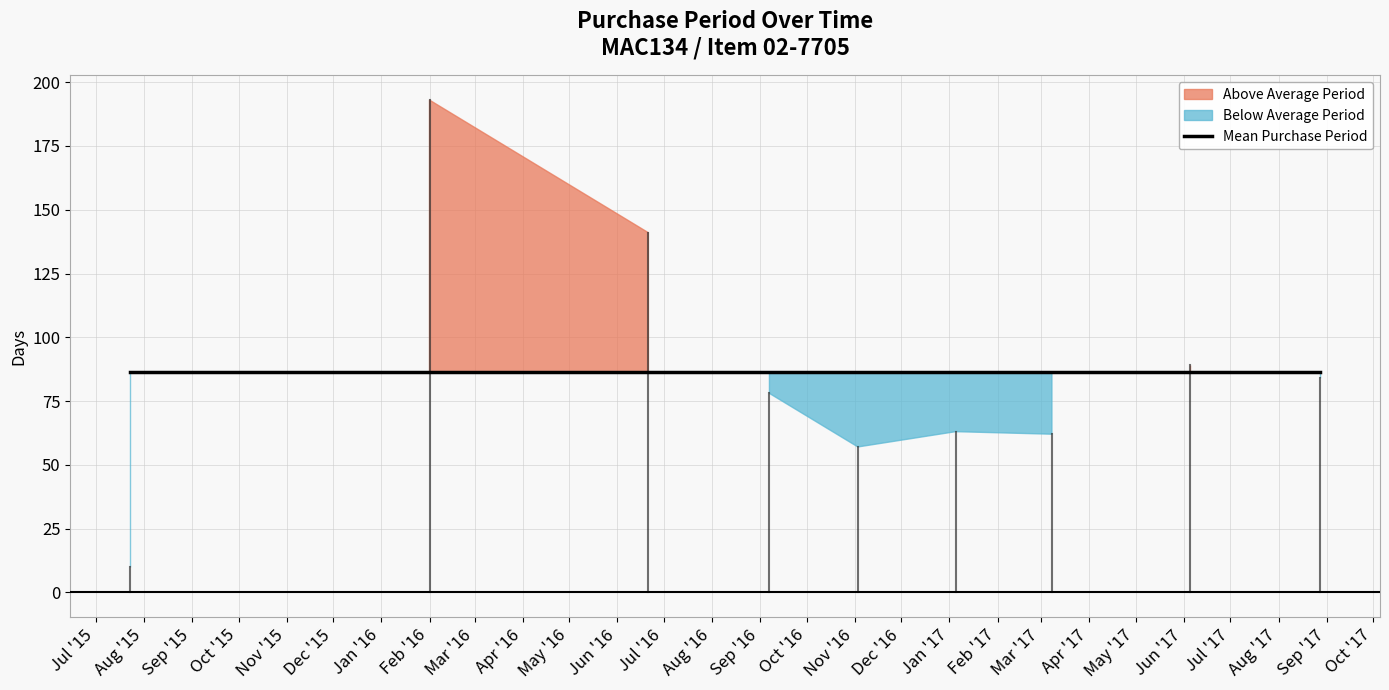

What is the label of the 6th point from the left?

2017-01-05